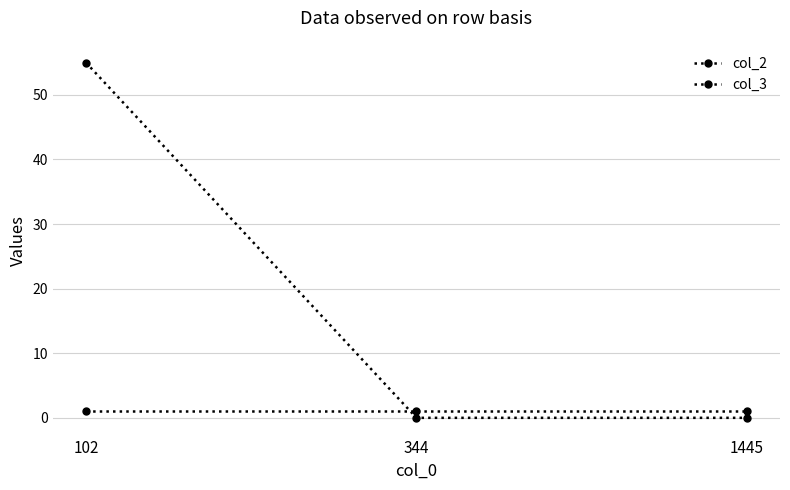

How many categories are shown in the chart?

3